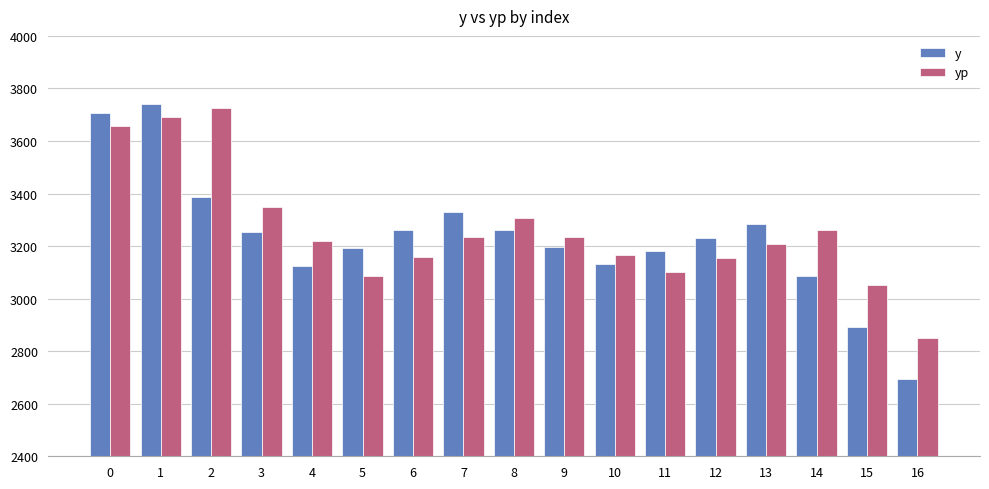

What is the lowest value of the yp series?

2851.6